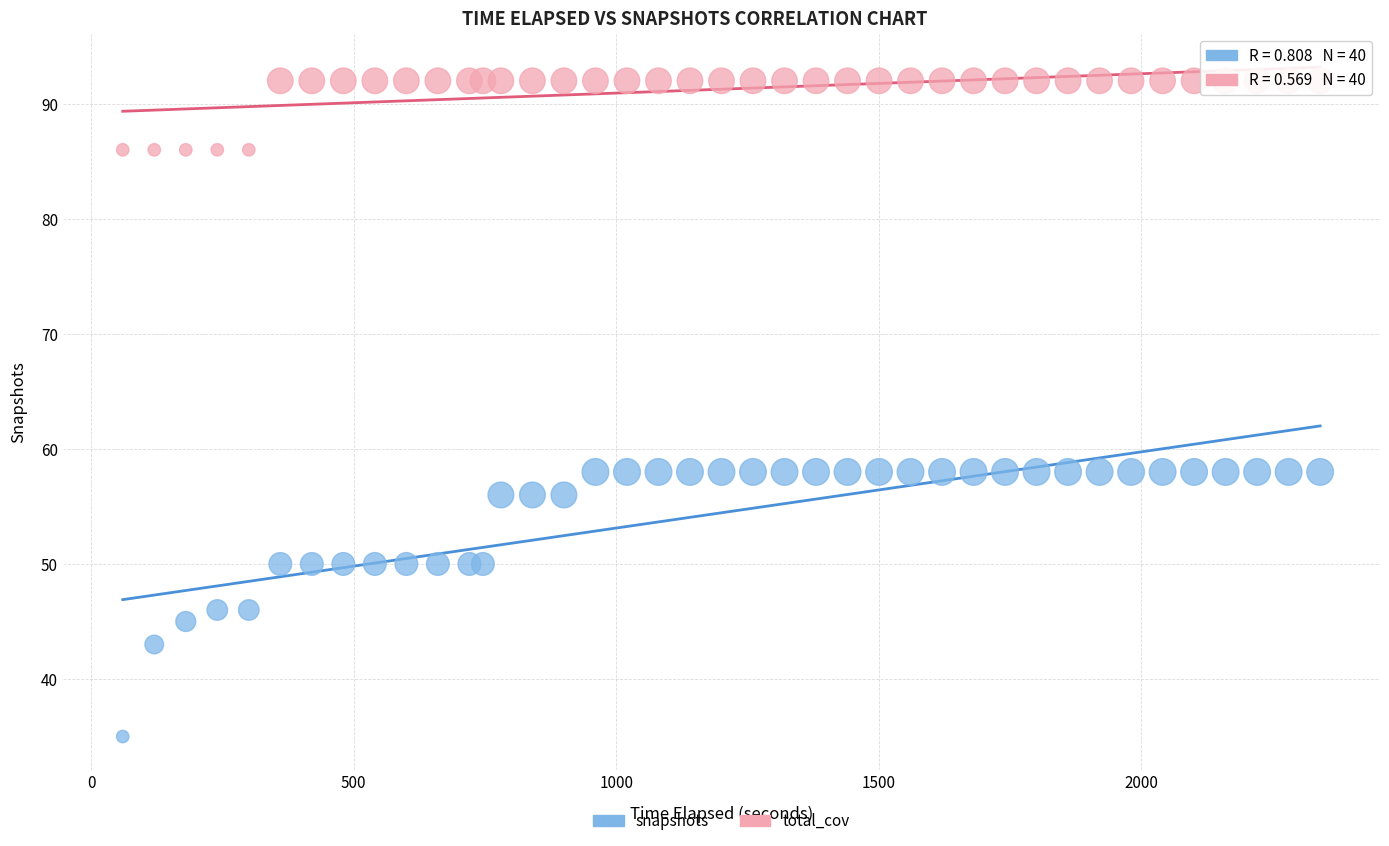

Which series has the largest Y range (max minus min)?

snapshots